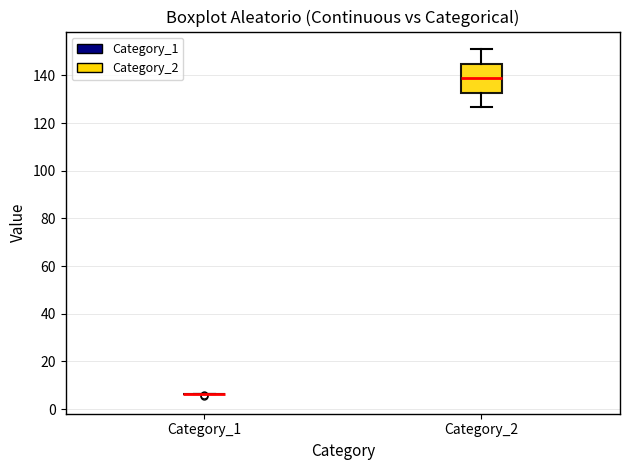

Which box is the tallest, from its lower edge to its upper edge?

Category_2